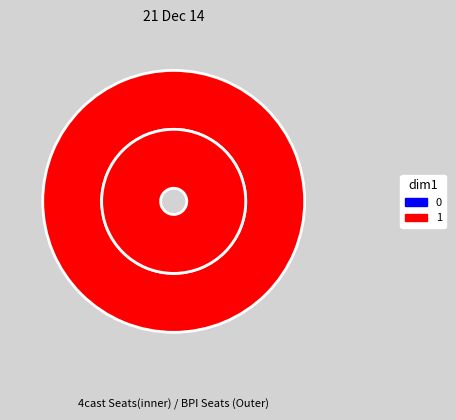

True or false: 0 accounts for 1% of the total.

False